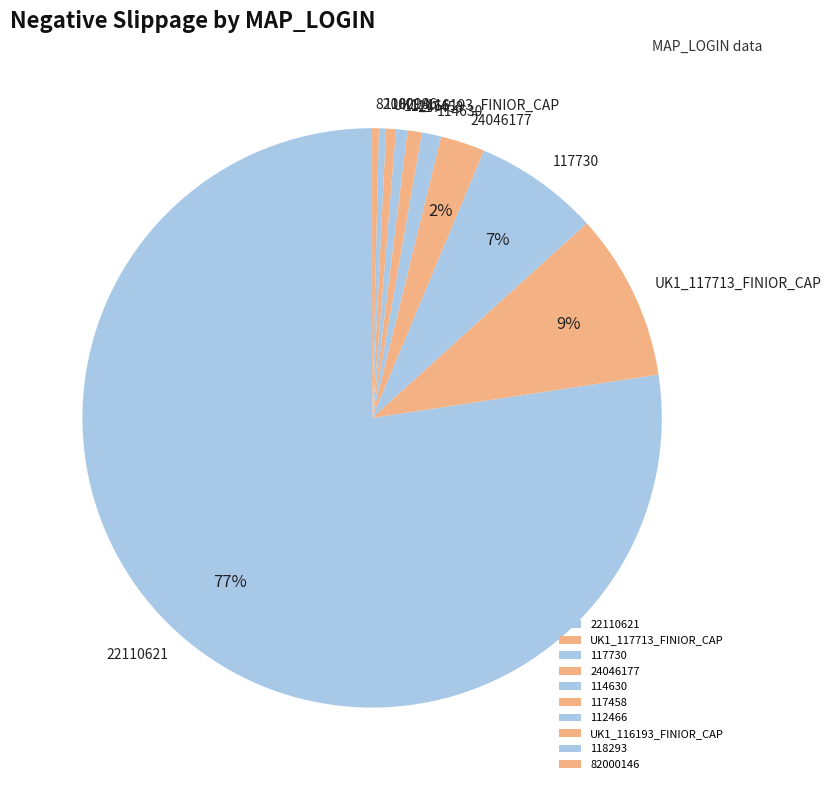

What is the largest slice in the pie chart?

22110621